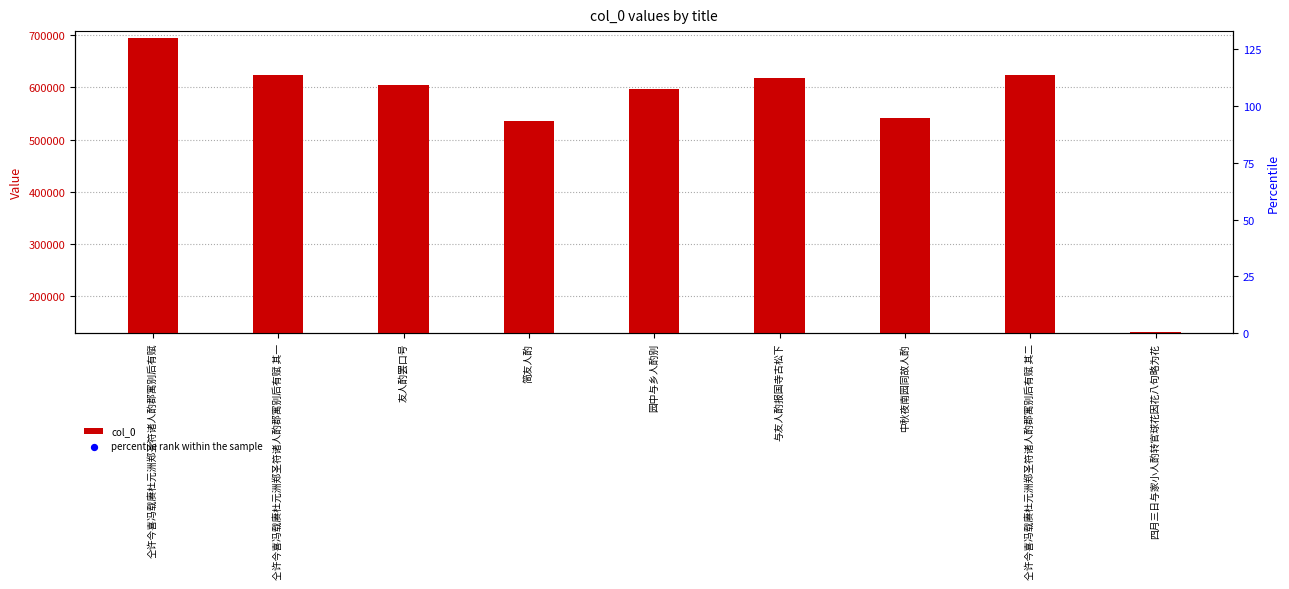

What are all the series names shown in the legend?

col_0, percentile rank within the sample